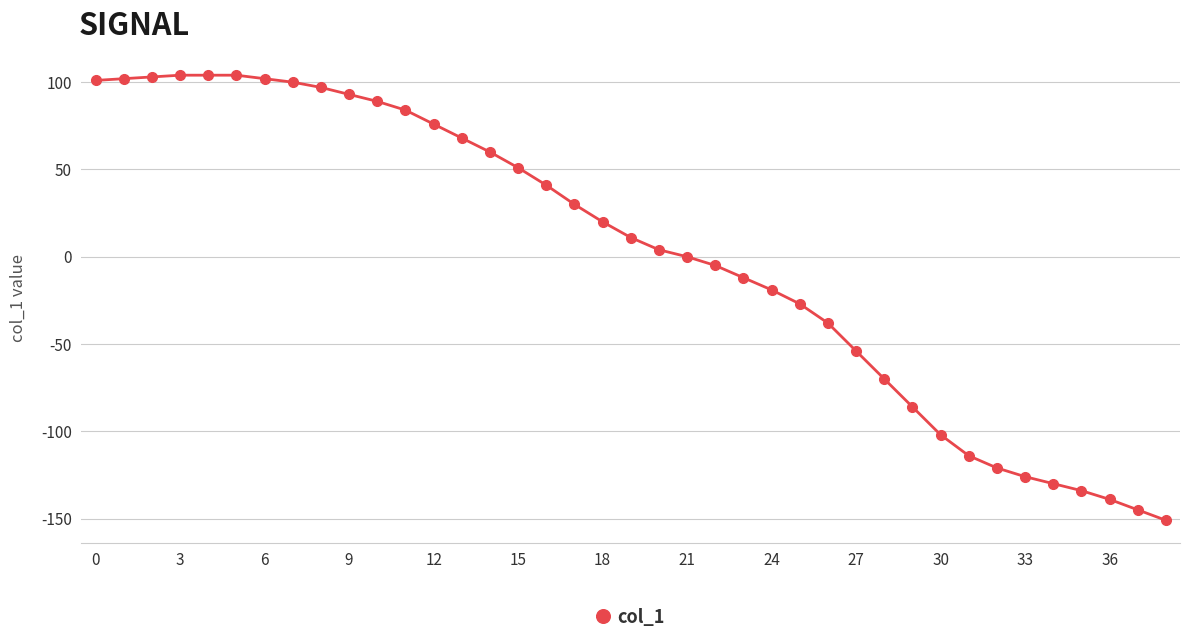

What is the value of the 7th point from the left?

102